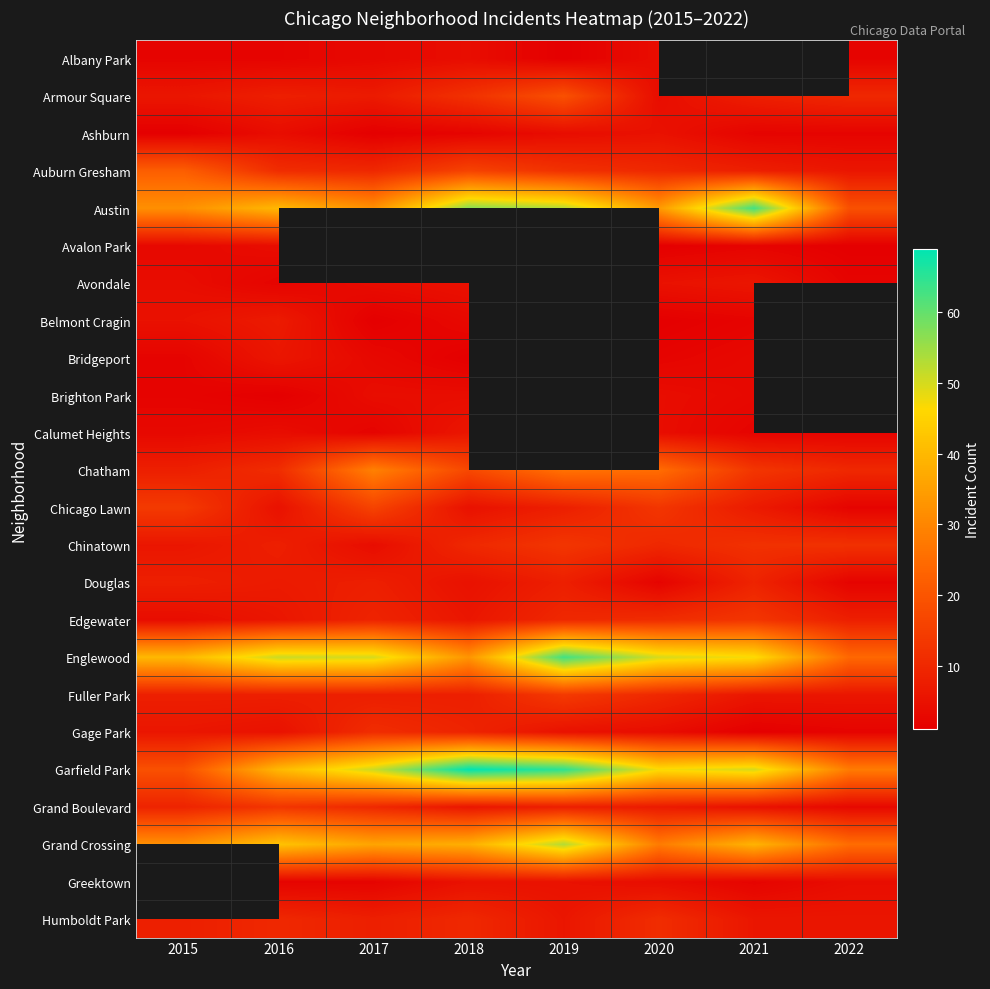

Count the number of data series in this chart.

24